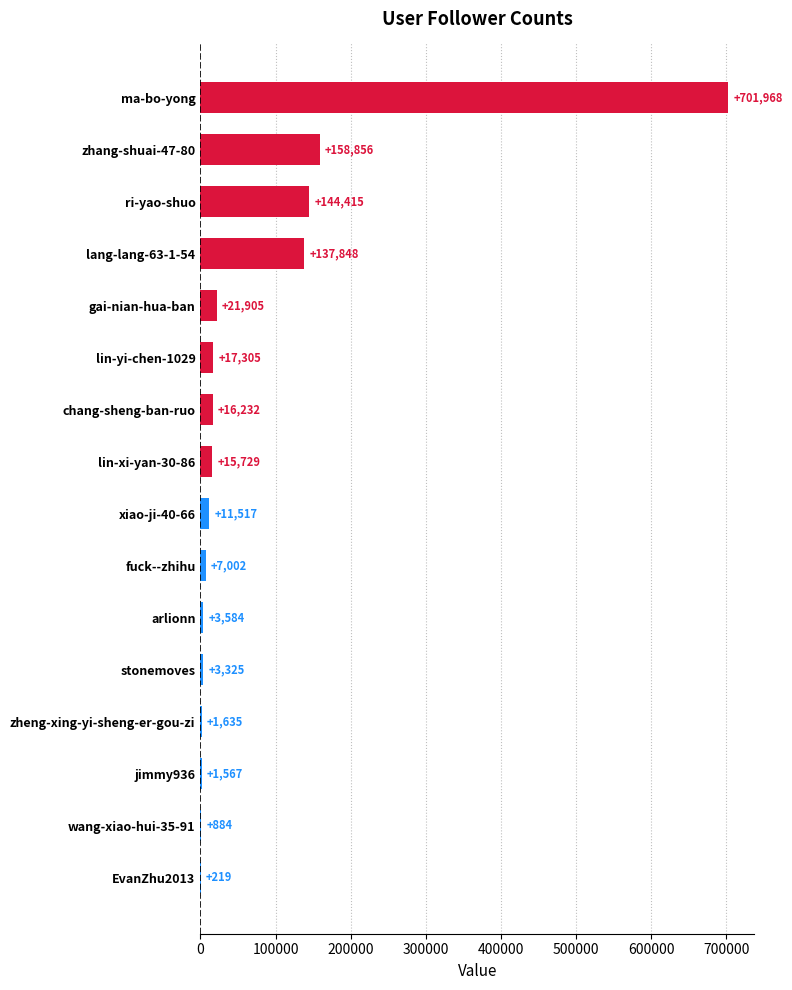

Are the bars horizontal?

Yes